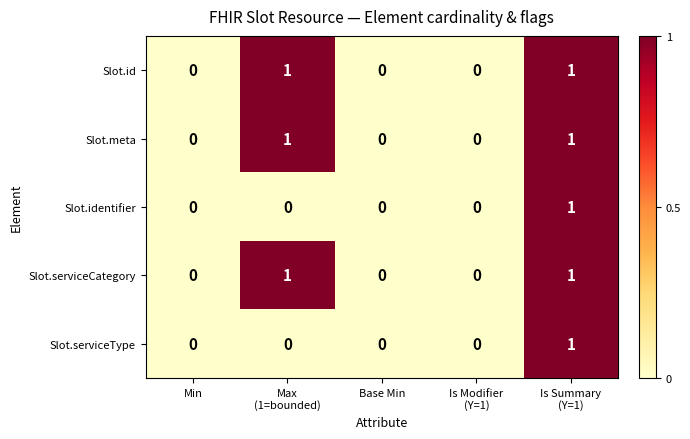

Is it true that Slot.serviceType equals -1 at Min?

False